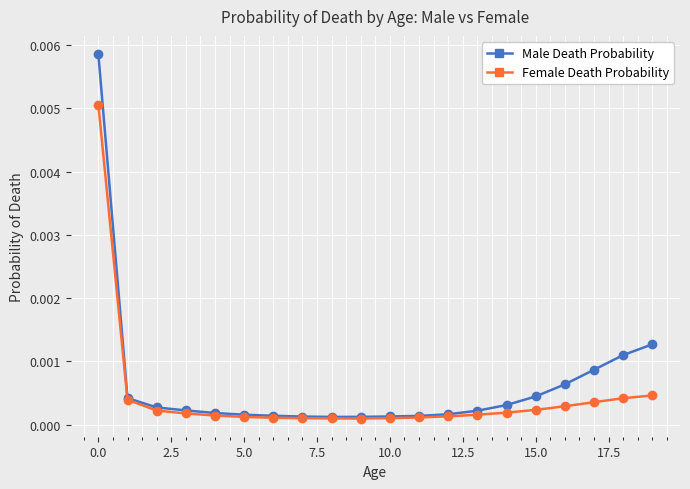

At how many categories does at least one series exceed 0?

20